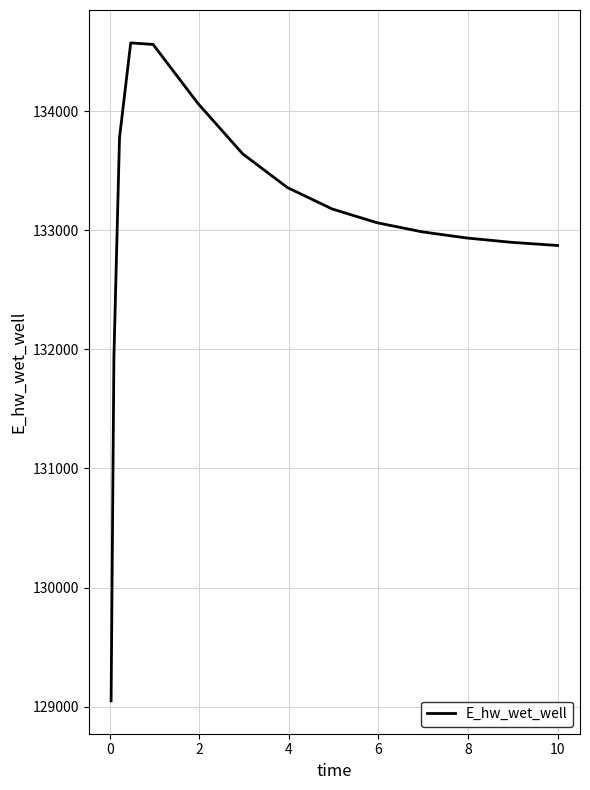

What is the smallest value displayed?

129049.4